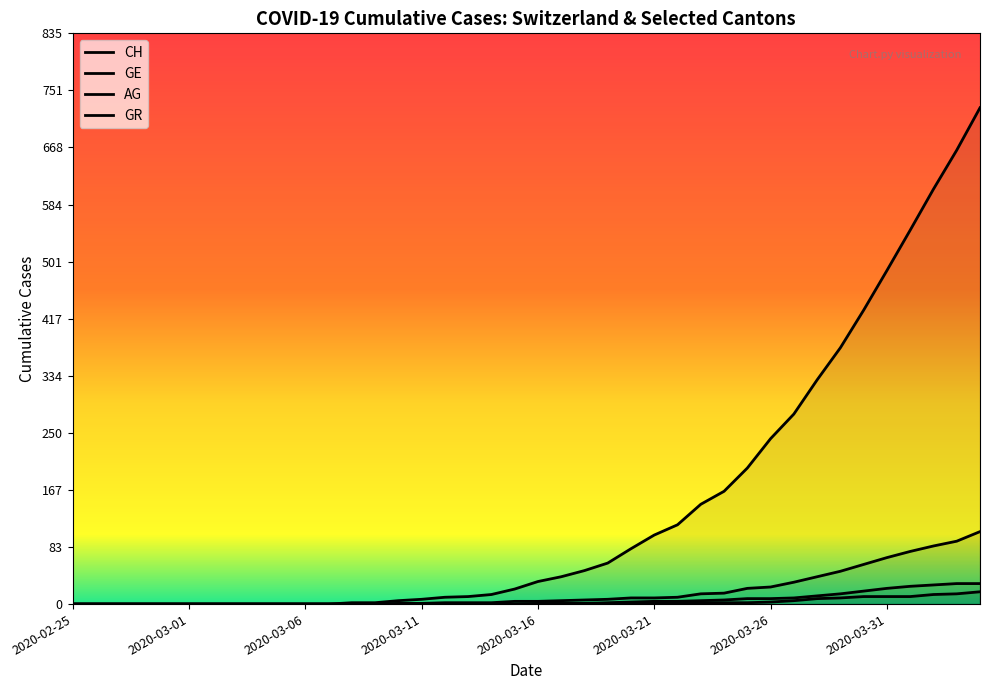

What are all the series names shown in the legend?

CH, GE, AG, GR